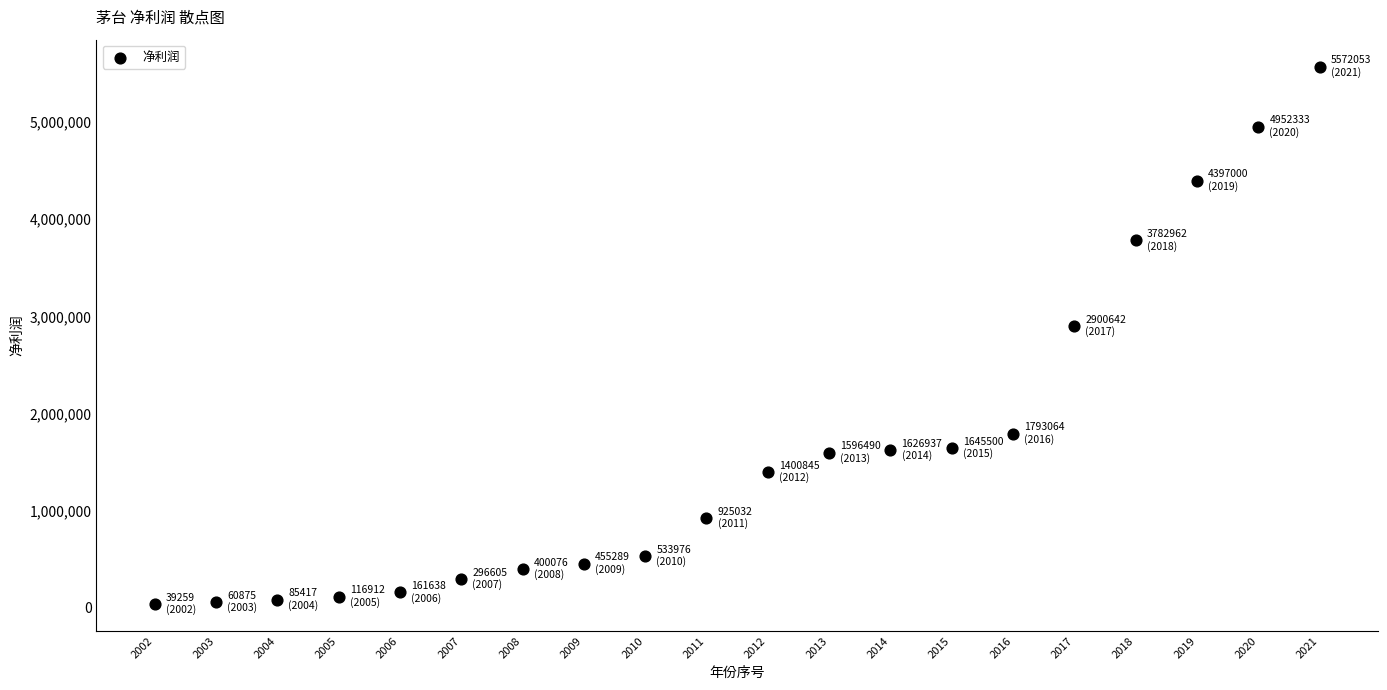

What Y value in the scatter plot is closest to 2805655?

2900642.3